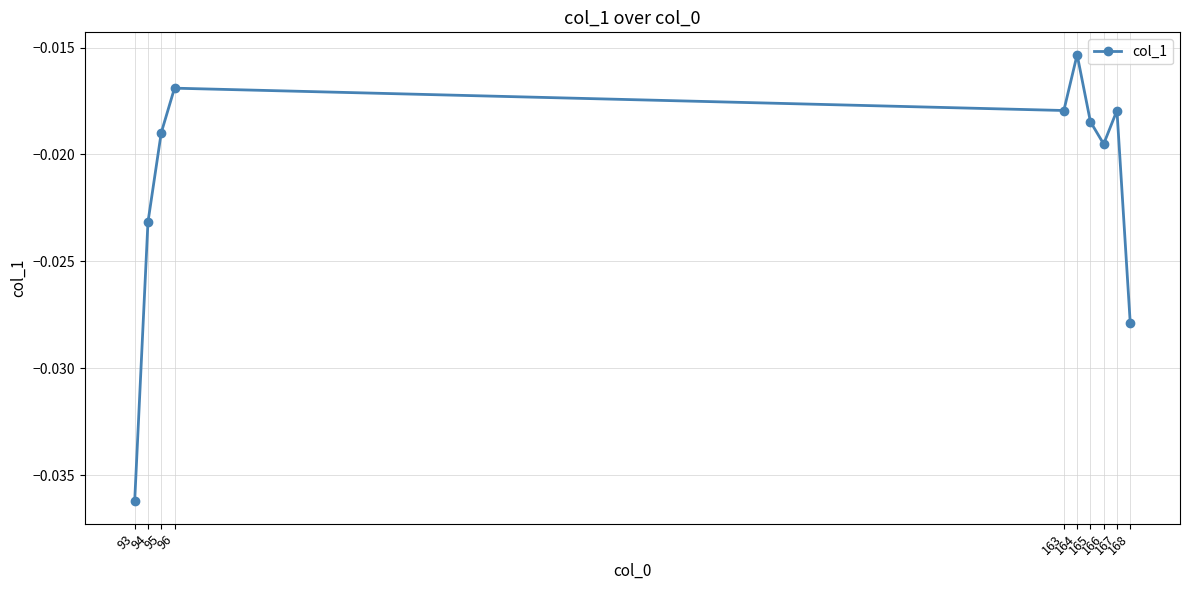

How many interior local valleys (lower than both neighbors) does the data have?

2